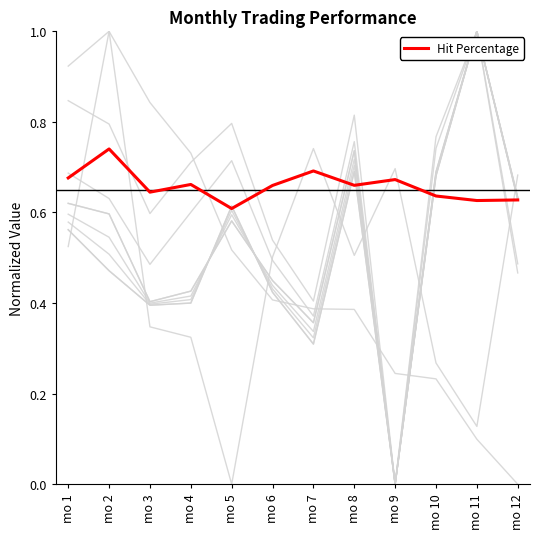

Does the chart display data point markers on the line(s)?

No